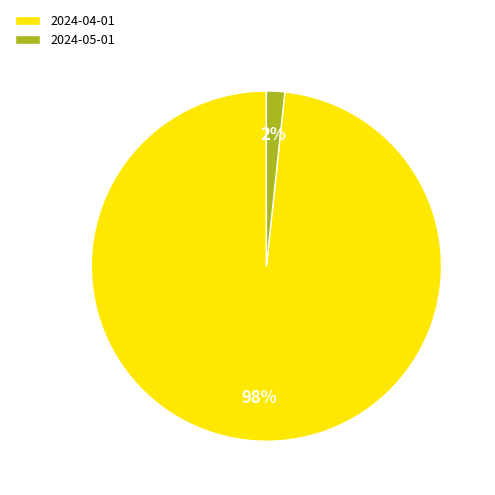

Is 2024-04-01 the majority of the pie?

Yes